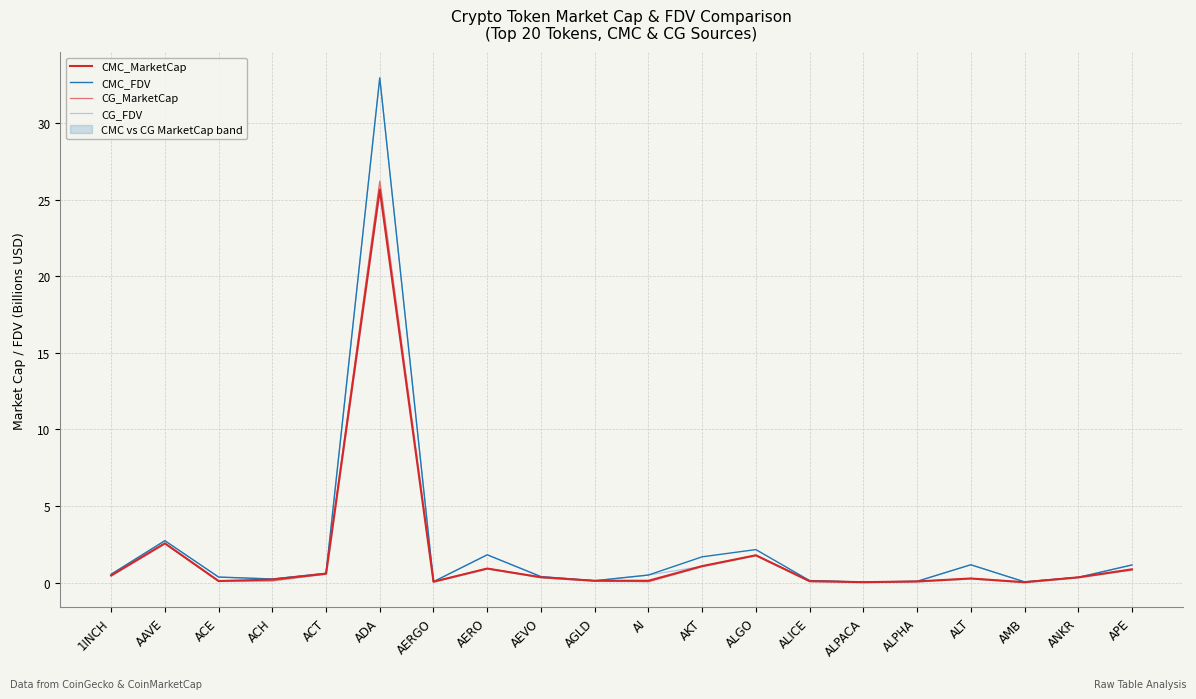

What is the total value across all series at APE?

4.0